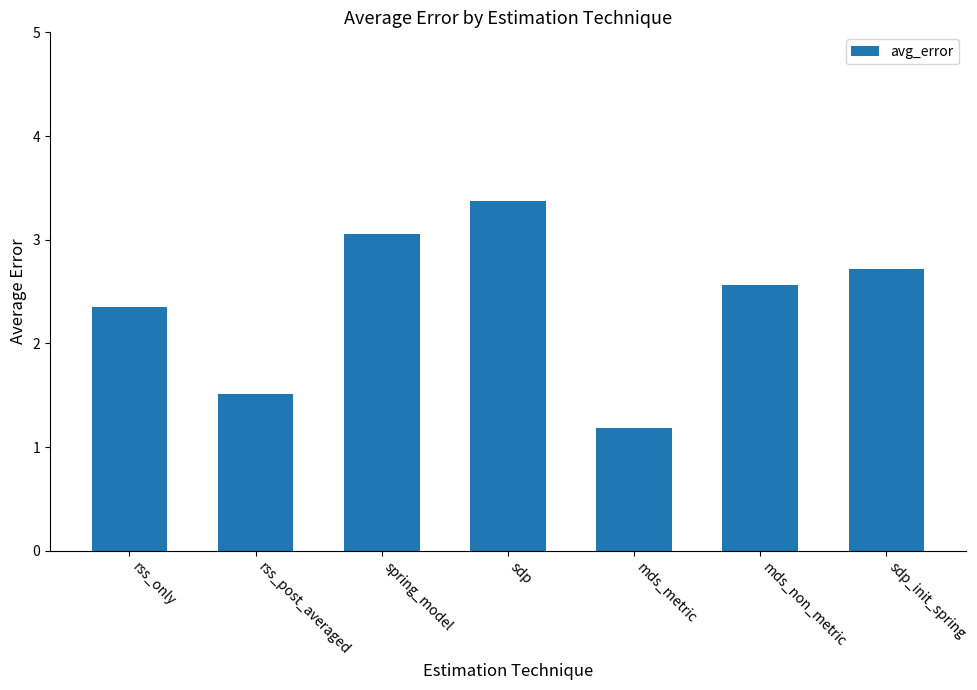

Which has a higher value, sdp_init_spring or rss_post_averaged?

sdp_init_spring